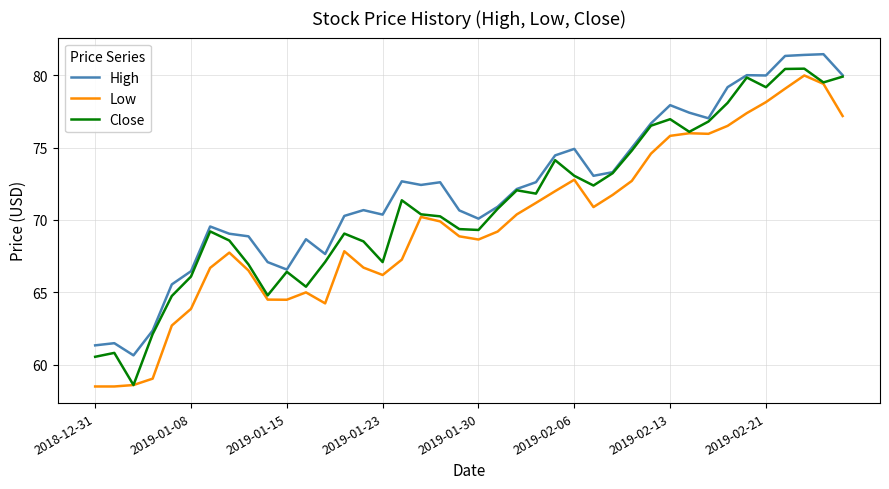

What is the difference between the maximum and minimum values in the Low series?

21.5